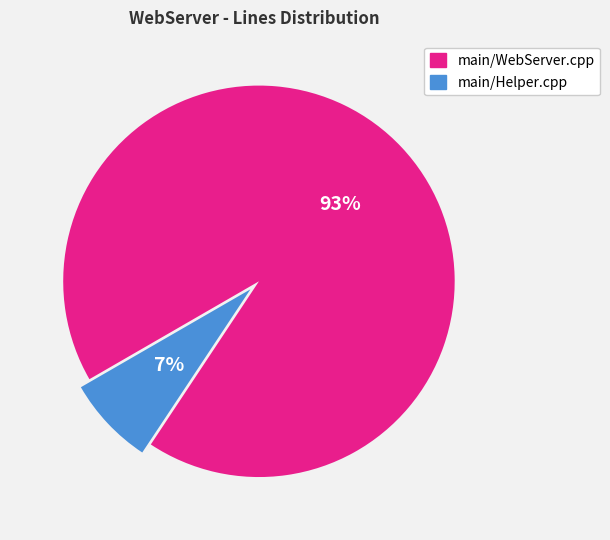

Approximately how many times larger is the value at main/Helper.cpp compared to main/WebServer.cpp?

0.1